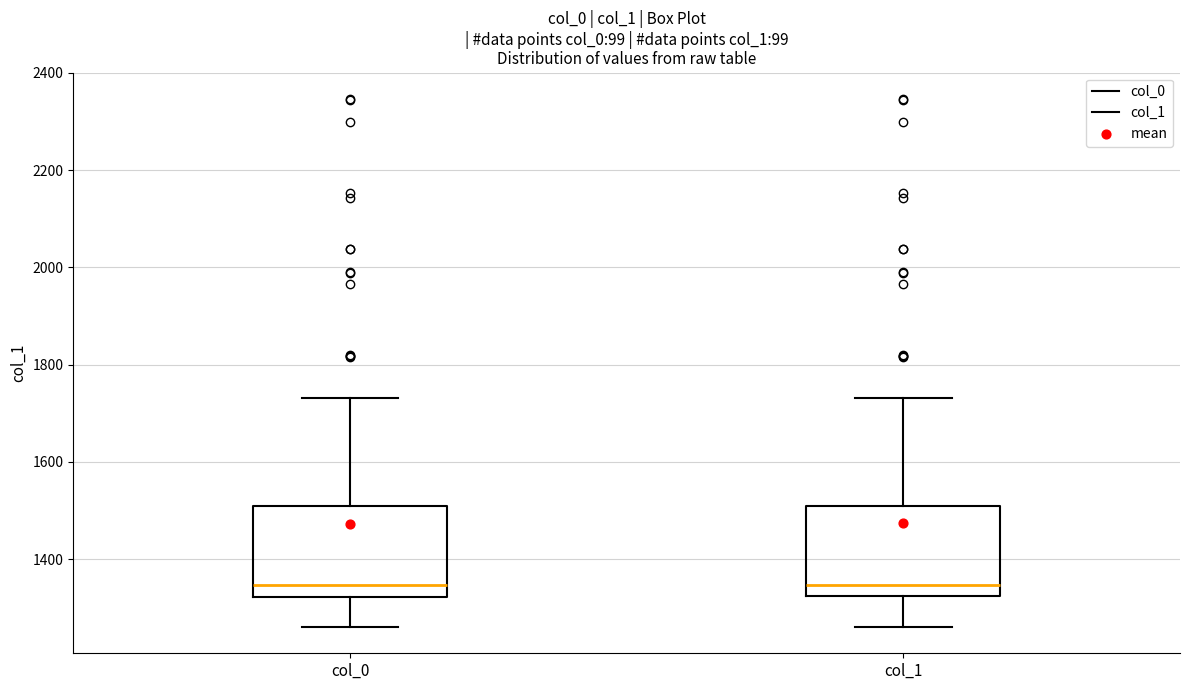

Where does the lower whisker of the box for col_0 end on the y-axis? The values are not printed on the chart, so give them approximately, as read against the axis.

1260